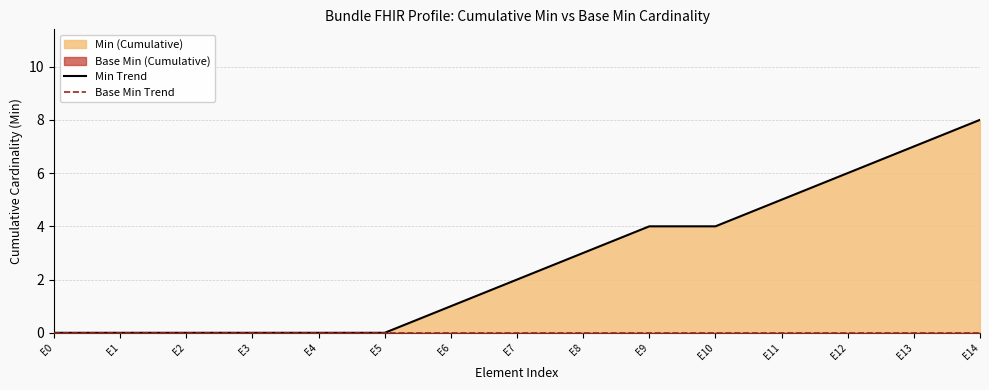

True or false: Min Trend has a value of 3 at E8.

True